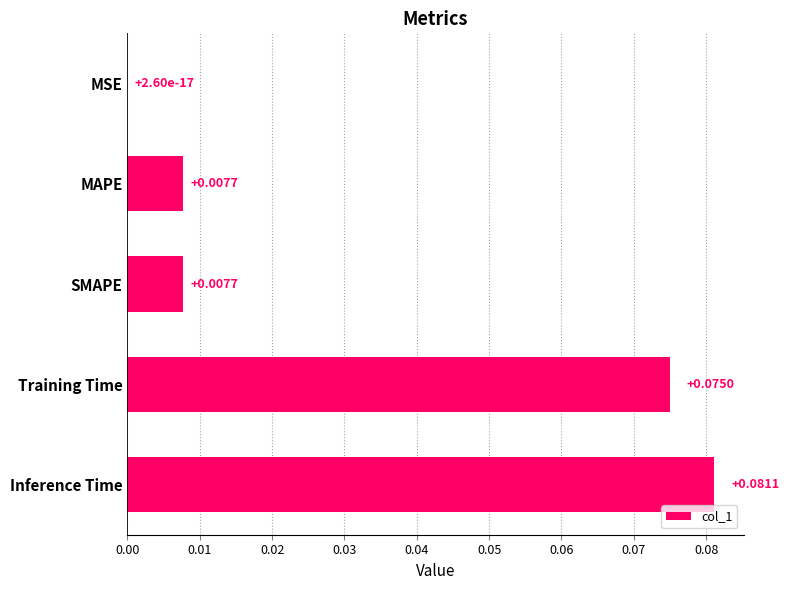

At which label is the value closest to 0?

MSE